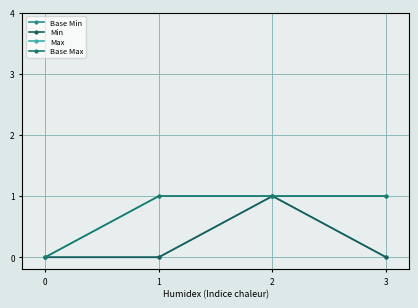

True or false: Min and Max intersect in this chart.

False